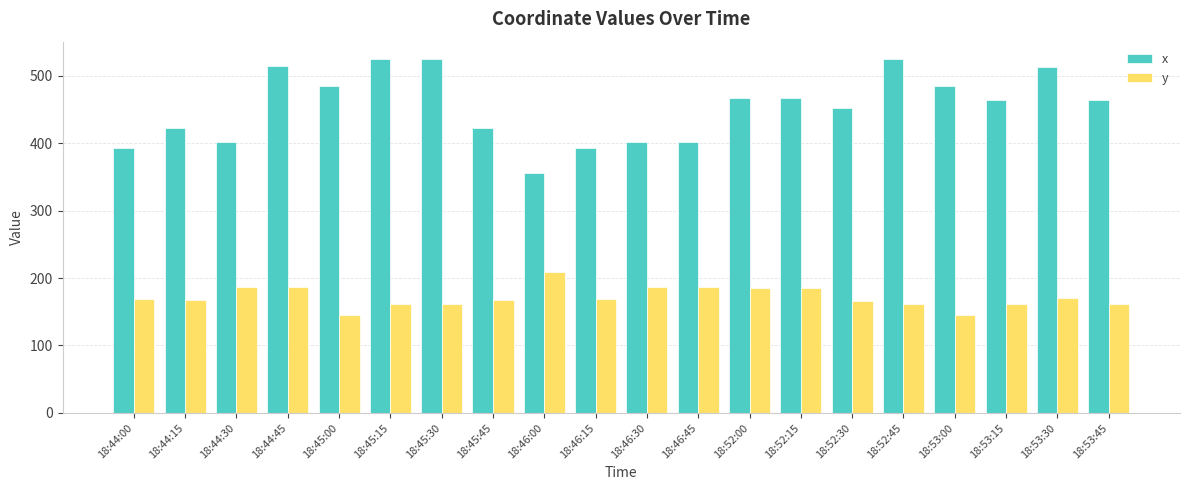

What is the difference between the maximum and minimum values in the y series?

64